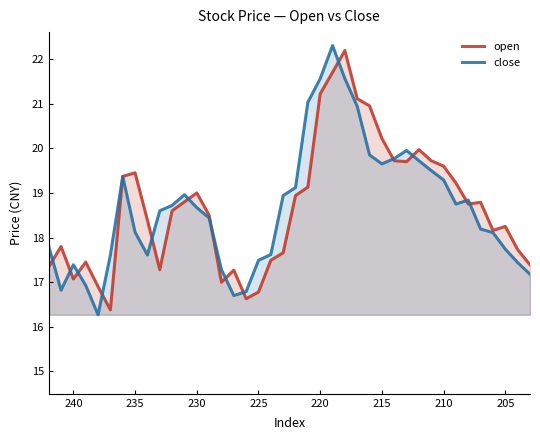

List the series in order of their peak value, highest first.

close, open